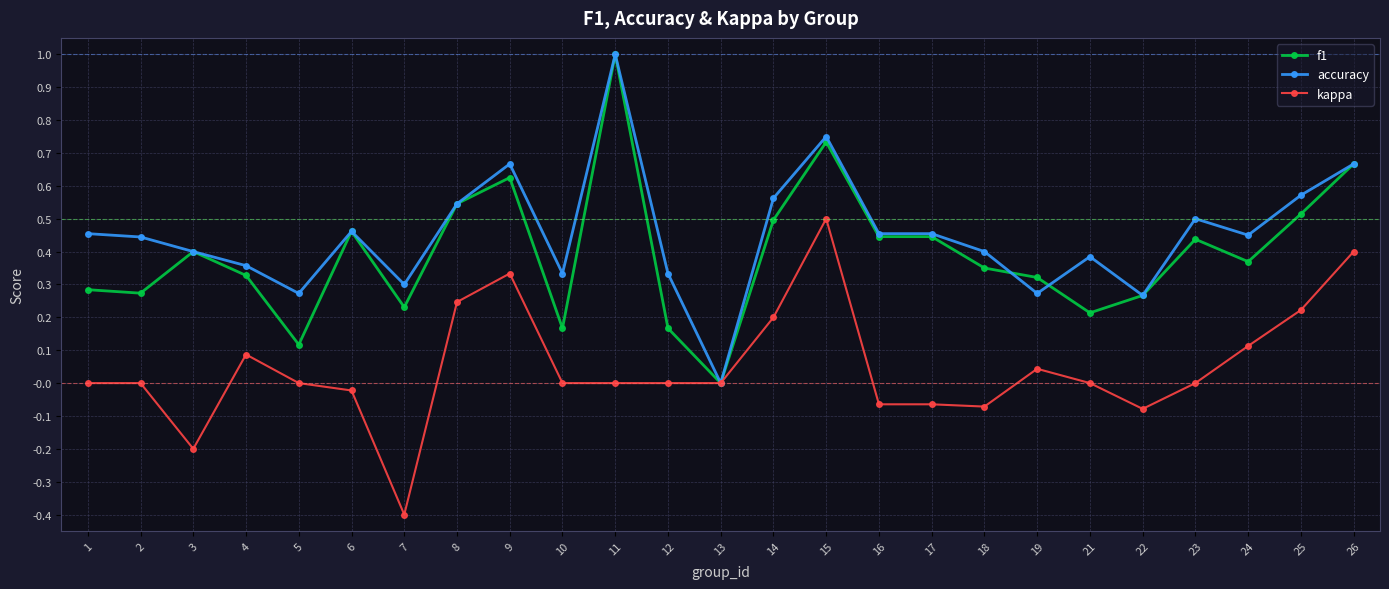

What are all the series names shown in the legend?

f1, accuracy, kappa